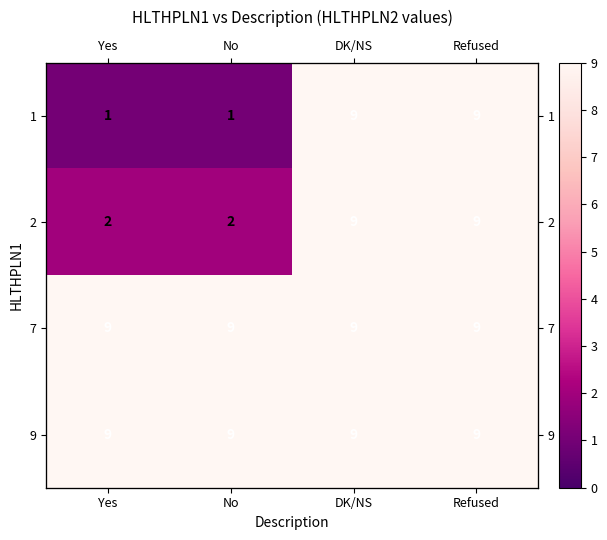

What is the average value of the 9 series?

9